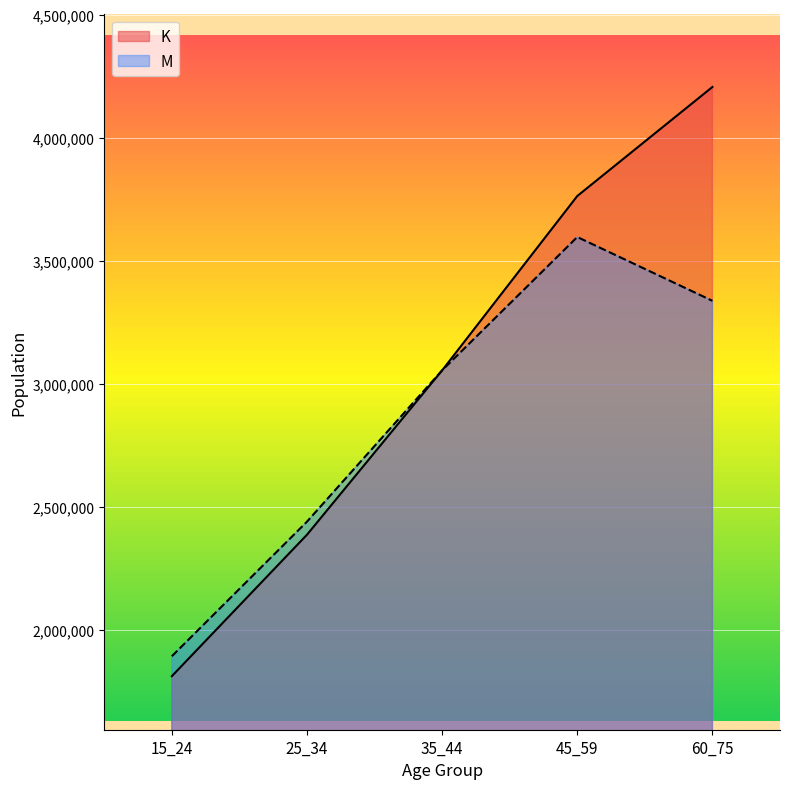

What is the minimum value shown in the chart?

1812738